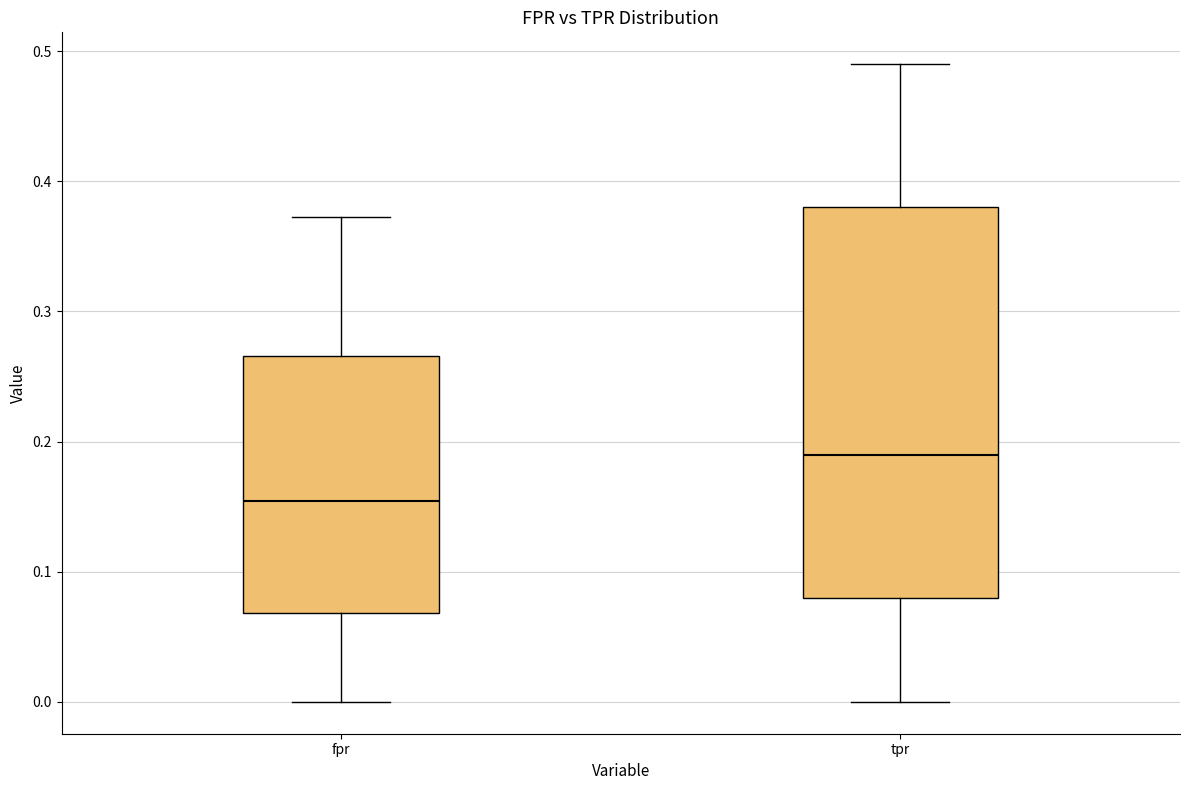

Reading left to right, transcribe this box plot: for each box, give where its median line is, the range the box spans, and where its two whiskers end, as read against the y-axis. The values are not printed on the chart, so give them approximately, as read against the axis.

fpr: median 0.15, box 0.07 to 0.27, whiskers 0.00 to 0.37
tpr: median 0.19, box 0.08 to 0.38, whiskers 0.00 to 0.49